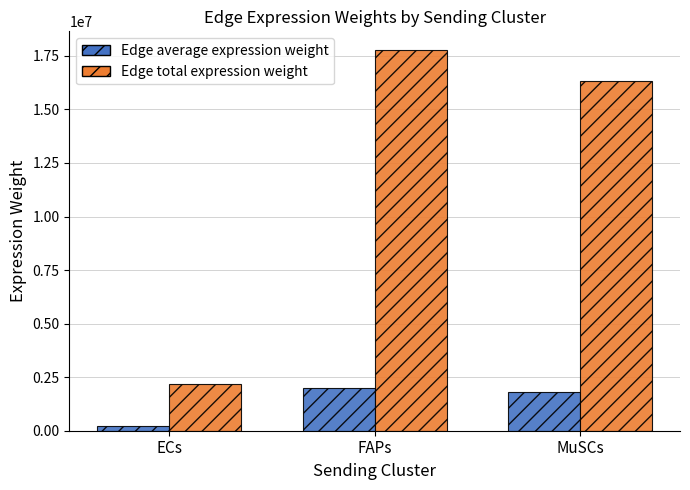

At ECs, list the series in order from largest to smallest.

Edge total expression weight, Edge average expression weight